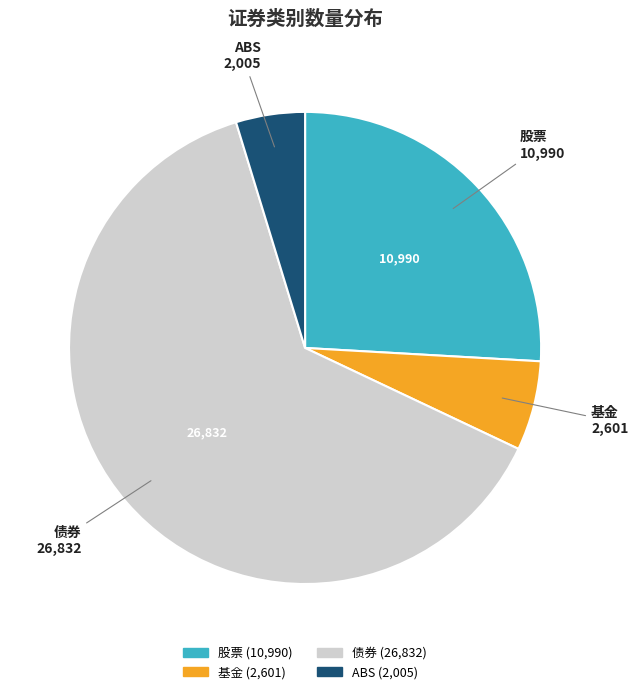

Which category has the smallest portion of the pie?

ABS